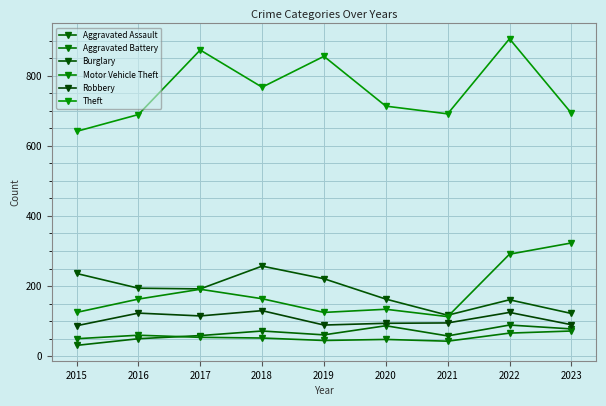

Which series has the widest spread of values?

Theft